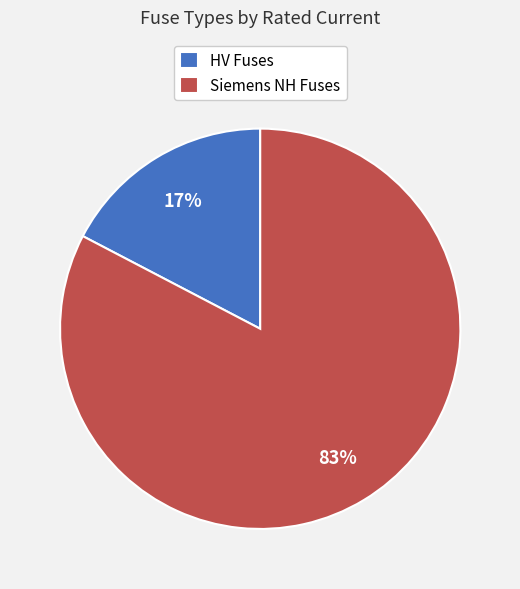

What percentage is the HV Fuses slice, to the nearest percent?

17%